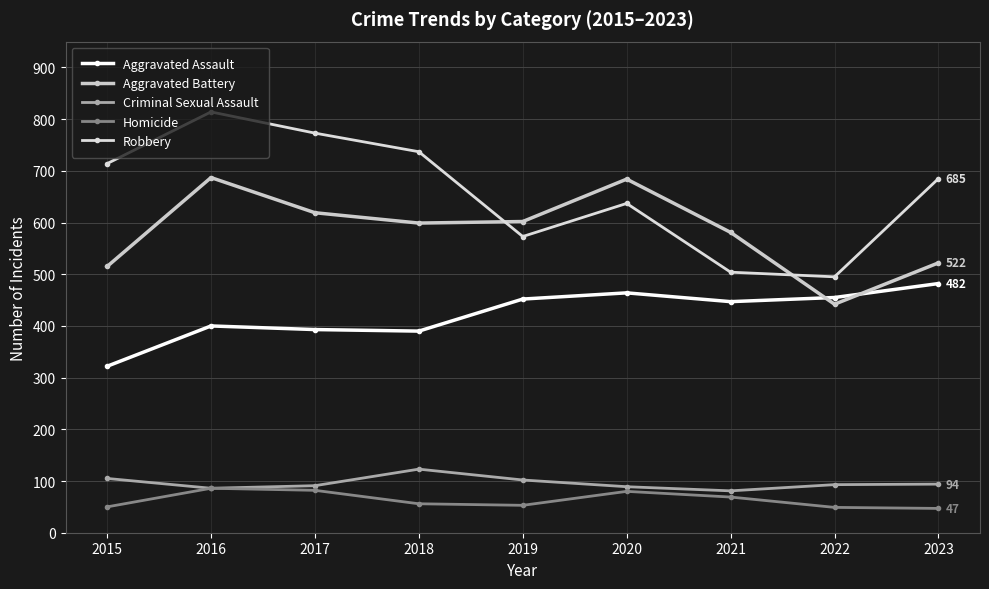

The Homicide series shows 48 at 2021. True or false?

False